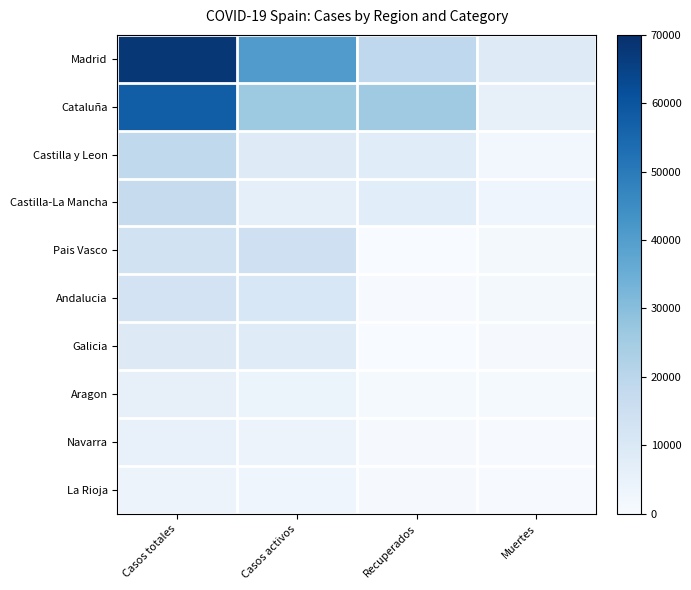

Reading left to right, extract all data points from this chart.

Madrid: Casos totales=68066	Casos activos=40736	Recuperados=18639	Muertes=8691
Cataluña: Casos totales=57569	Casos activos=26203	Recuperados=25783	Muertes=5583
Castilla y Leon: Casos totales=18591	Casos activos=8716	Recuperados=7953	Muertes=1922
Castilla-La Mancha: Casos totales=16992	Casos activos=6392	Recuperados=7655	Muertes=2945
Pais Vasco: Casos totales=13156	Casos activos=14646	Recuperados=0	Muertes=1418
Andalucia: Casos totales=12612	Casos activos=10671	Recuperados=537	Muertes=1404
Galicia: Casos totales=9041	Casos activos=8409	Recuperados=28	Muertes=604
Aragon: Casos totales=5600	Casos activos=3772	Recuperados=1002	Muertes=826
Navarra: Casos totales=5199	Casos activos=3905	Recuperados=804	Muertes=490
La Rioja: Casos totales=4044	Casos activos=3107	Recuperados=577	Muertes=360